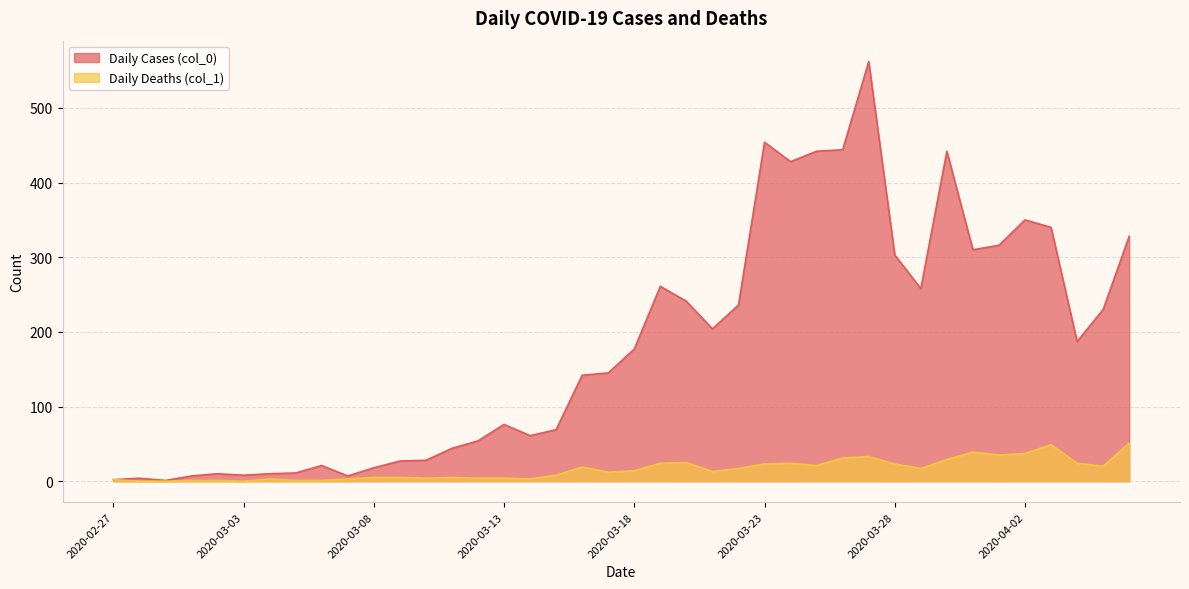

The Daily Cases (col_0) series shows 1 at 2020-02-29. True or false?

True